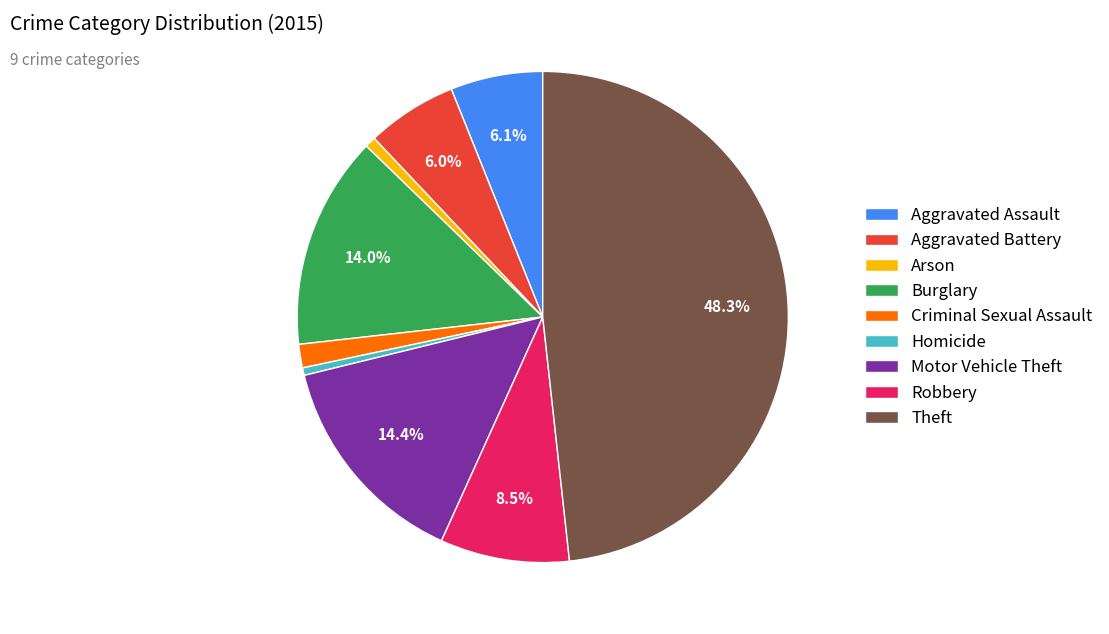

Do Theft and Aggravated Battery together represent more than half of the pie?

Yes